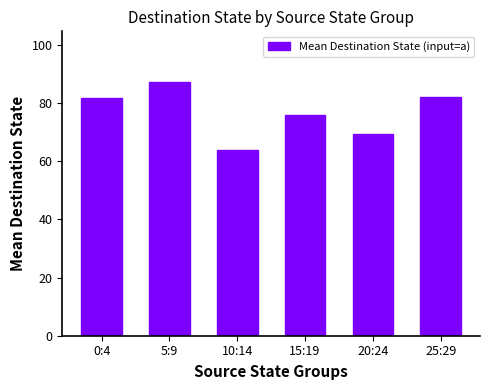

Which category has the lowest value across all series?

10:14